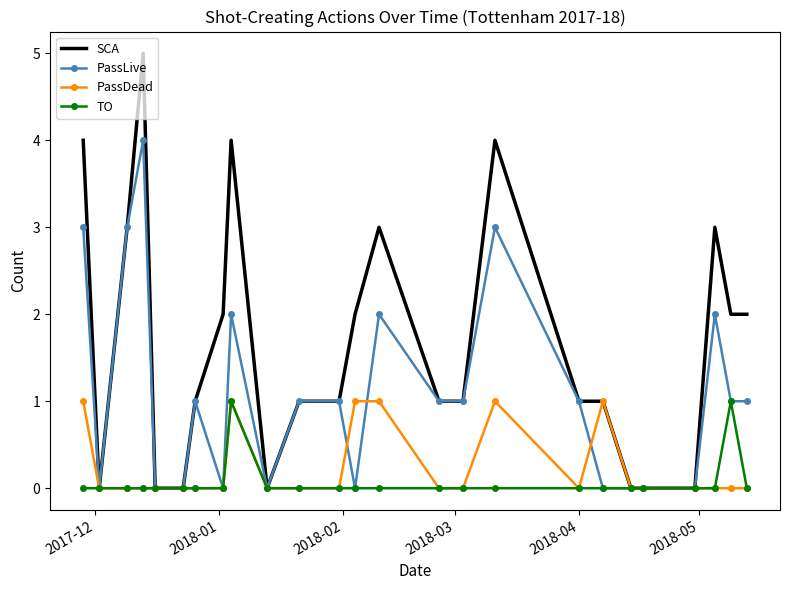

Which series has the widest spread of values?

SCA